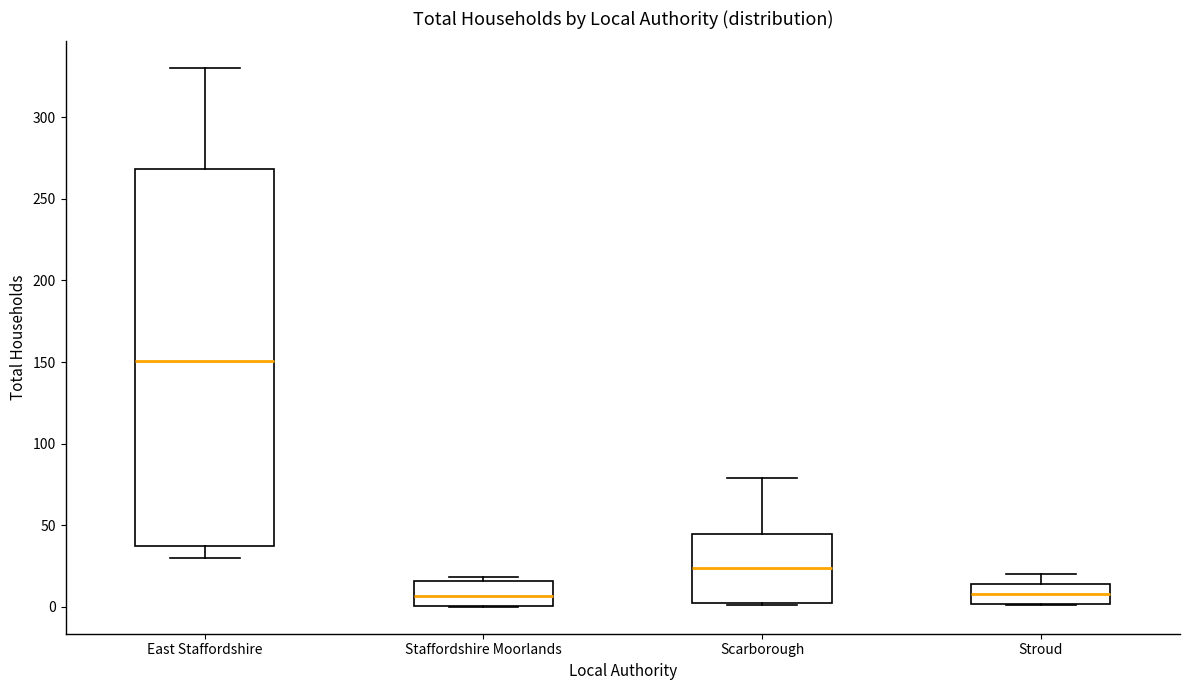

Where is the upper edge of the box for Scarborough on the y-axis? The values are not printed on the chart, so give them approximately, as read against the axis.

45